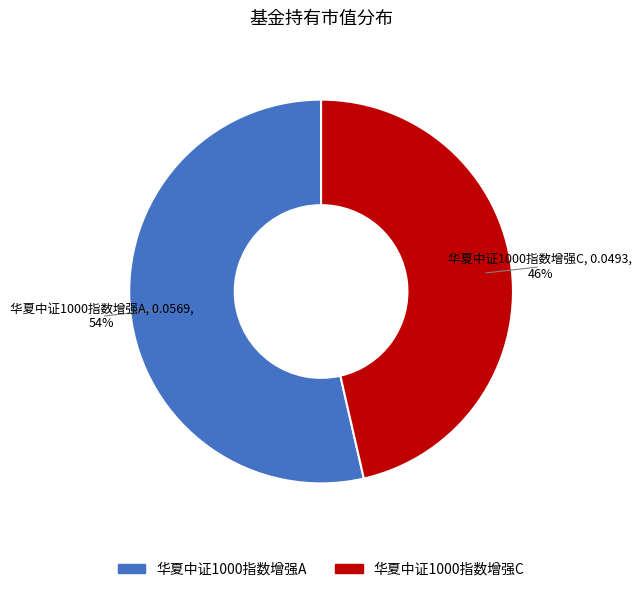

What is the majority slice?

华夏中证1000指数增强A